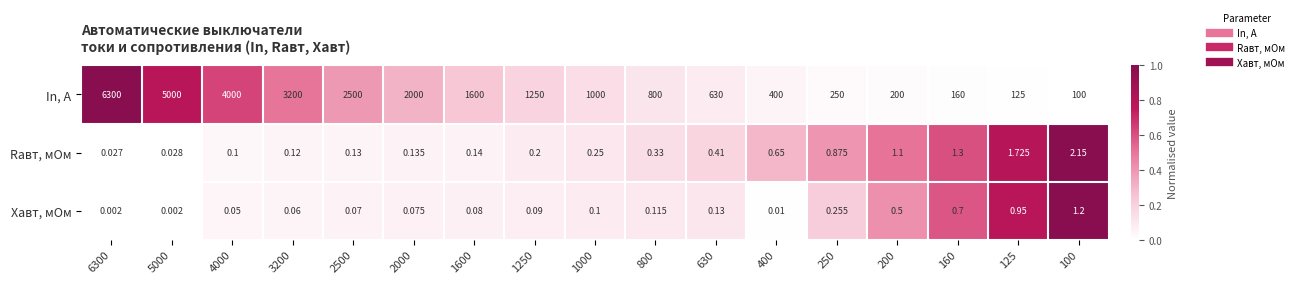

At which category is the sum across all series the highest?

6300